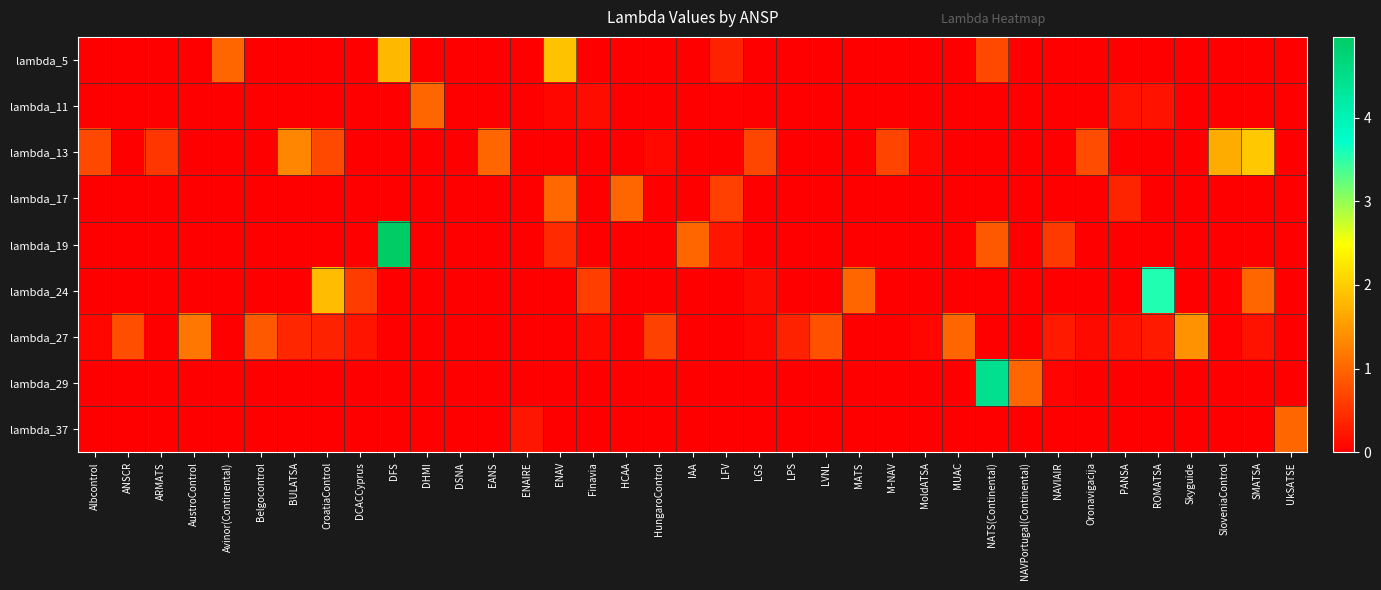

Count the number of data series in this chart.

9